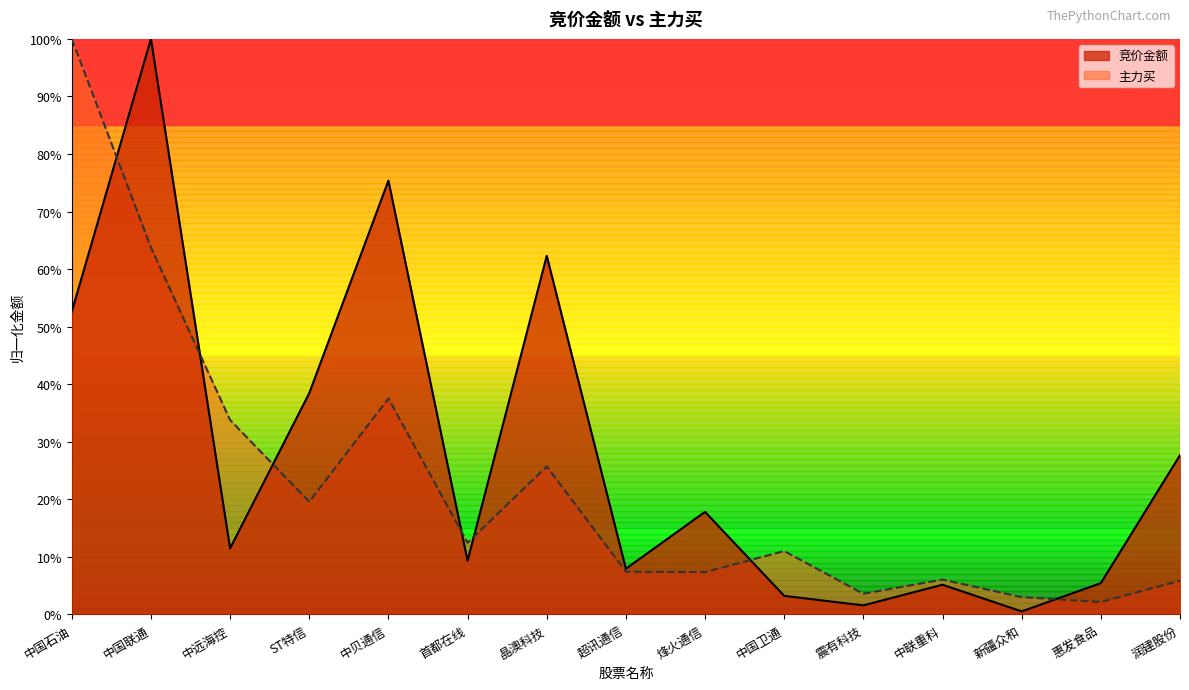

Reading right to left, extract all data points from this chart.

竞价金额: 0.3	0.1	0.0	0.1	0.0	0.0	0.2	0.1	0.6	0.1	0.8	0.4	0.1	1.0	0.5
主力买: 0.1	0.0	0.0	0.1	0.0	0.1	0.1	0.1	0.3	0.1	0.4	0.2	0.3	0.6	1.0